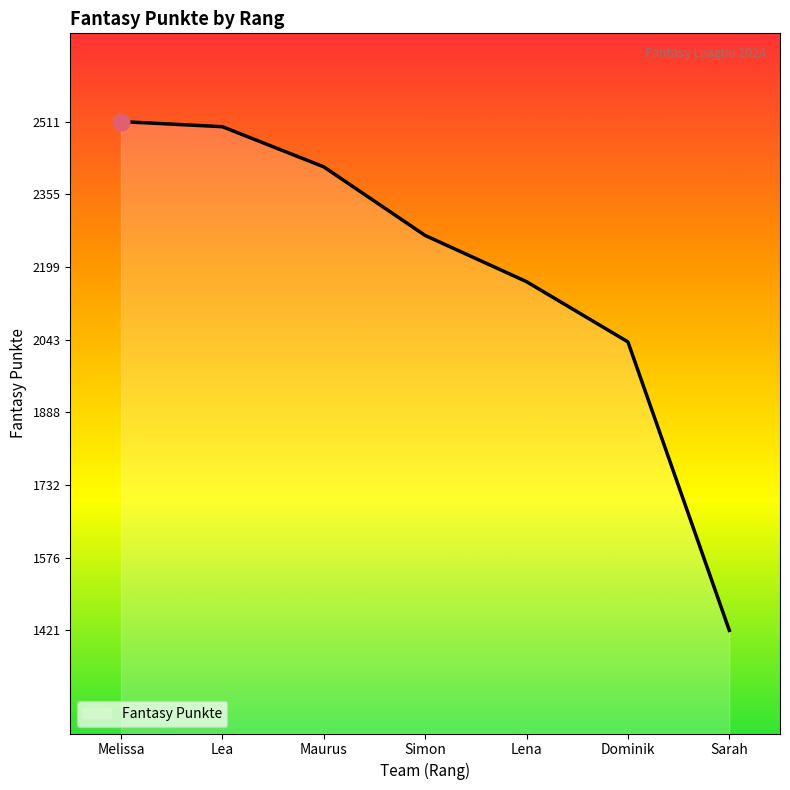

What is the ratio of the value at Sarah to the value at Lena?

0.7